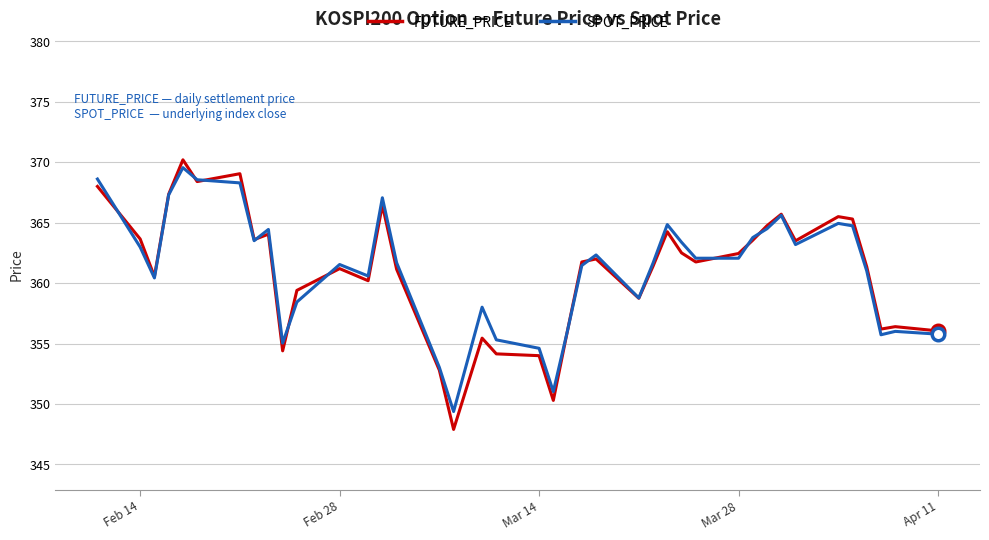

What is the maximum value for SPOT_PRICE?

369.6